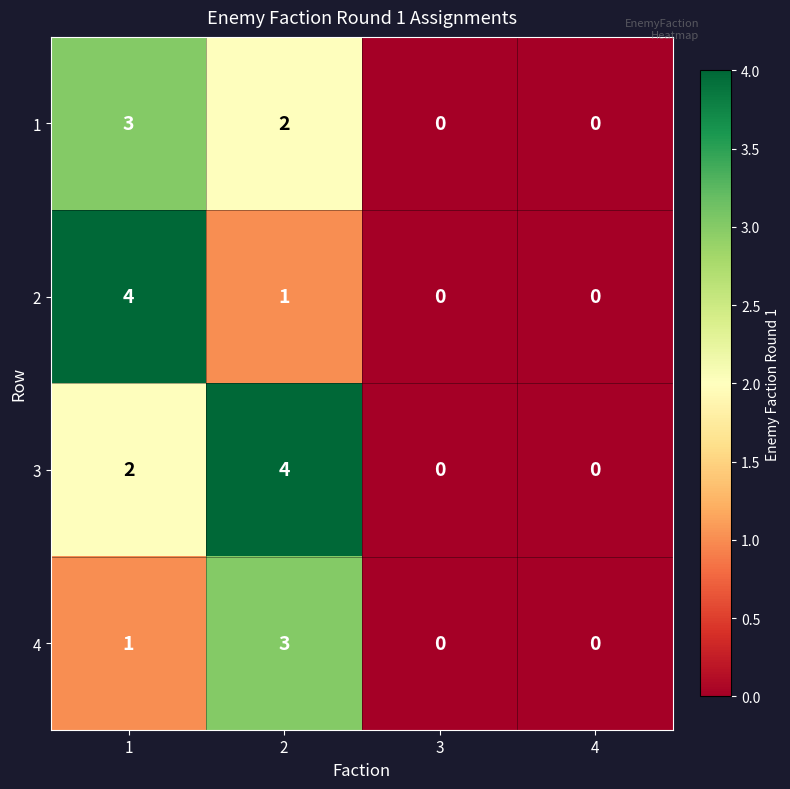

Reading left to right, transcribe all the data shown in this chart.

1: 1=3	2=2	3=0	4=0
2: 1=4	2=1	3=0	4=0
3: 1=2	2=4	3=0	4=0
4: 1=1	2=3	3=0	4=0